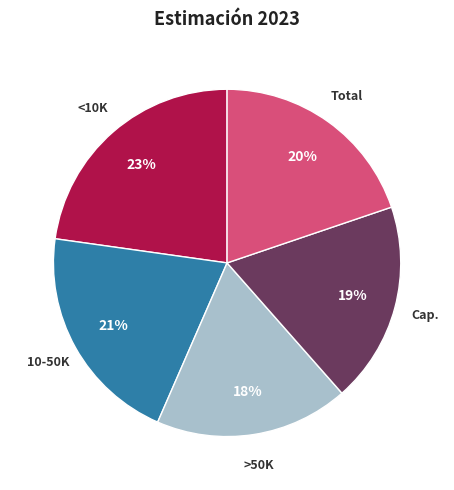

Does any single category account for the majority?

No